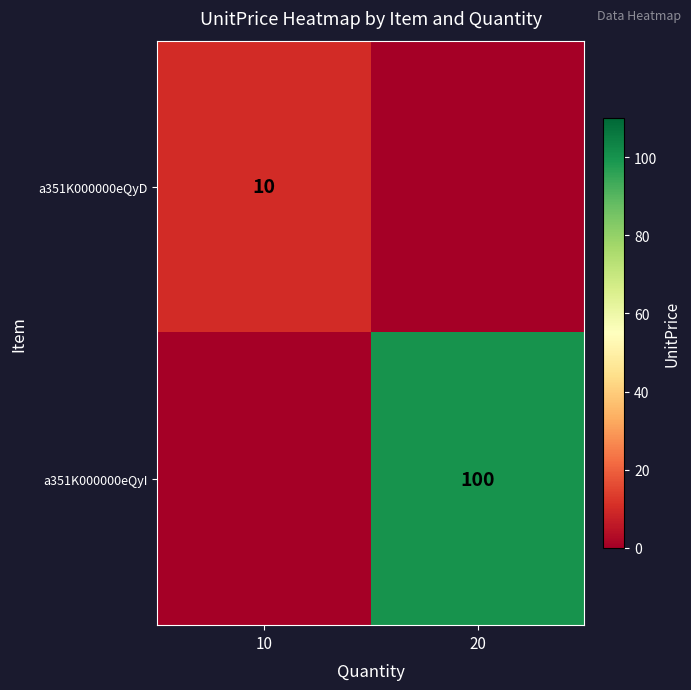

Is it true that a351K000000eQyI equals 168 at 20?

False